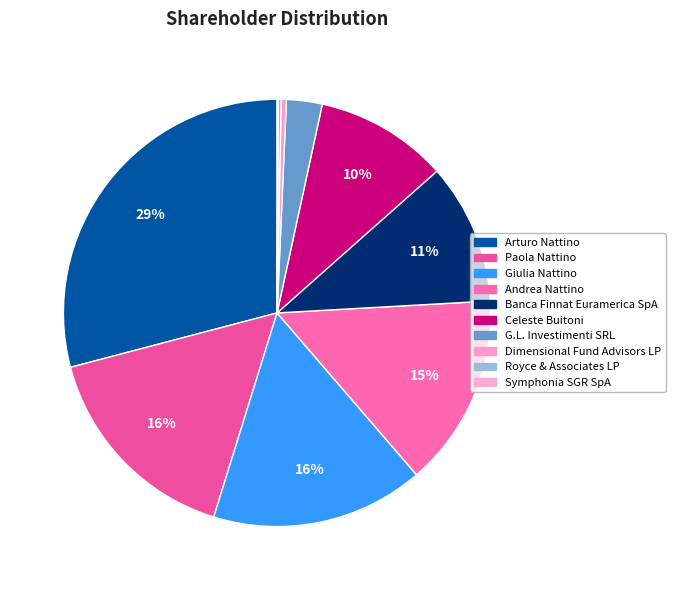

What percentage is NOT represented by Paola Nattino?

83.9%